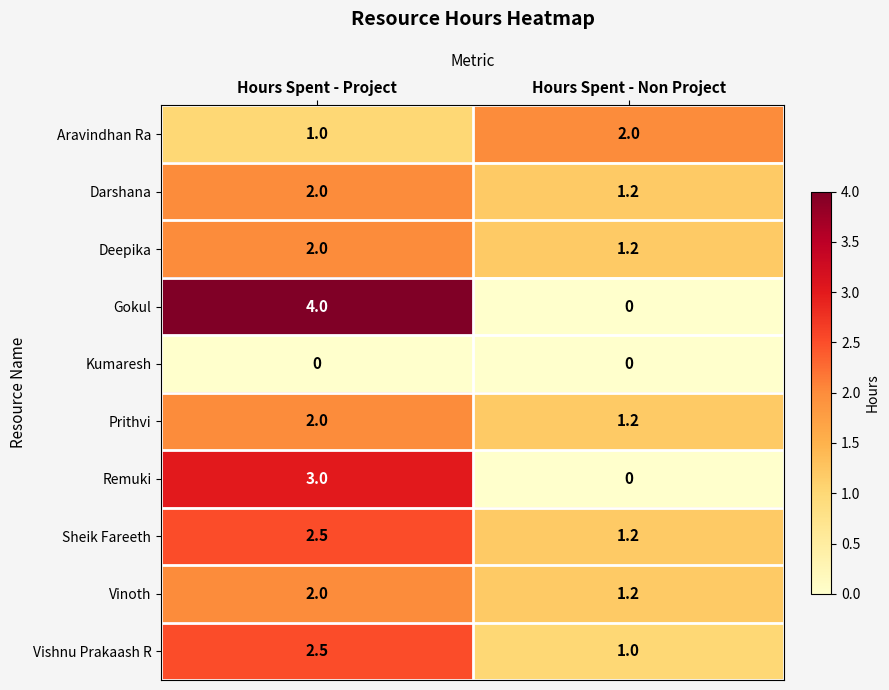

The value of Sheik Fareeth at Hours Spent - Non Project is 0.6. True or false?

False